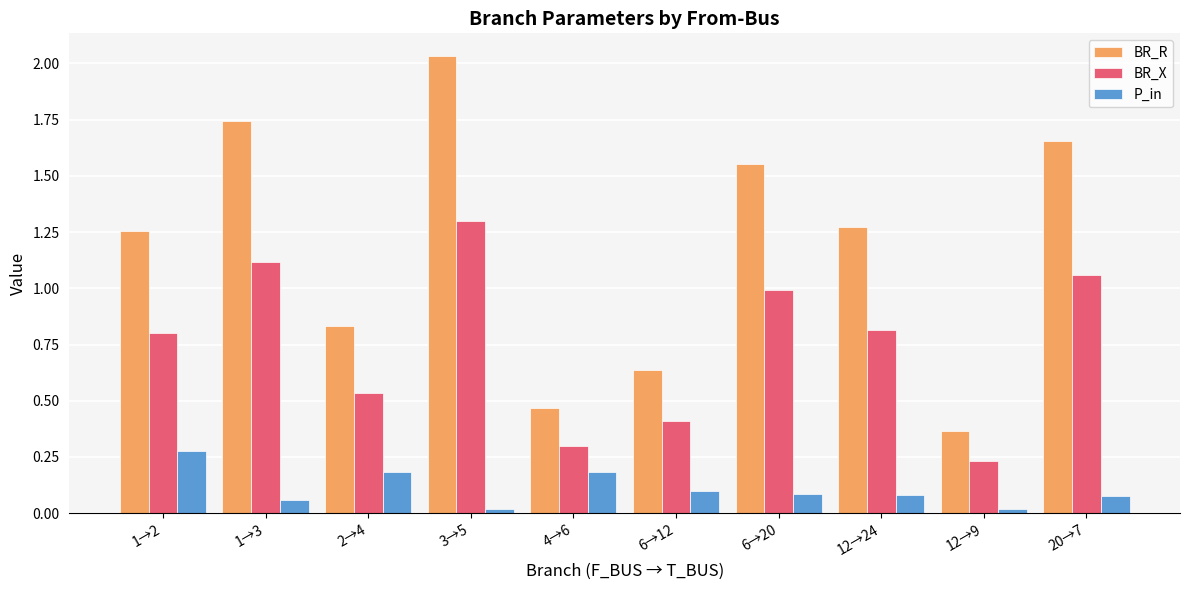

Between 1→3 and 6→12, which series saw the biggest shift?

BR_R